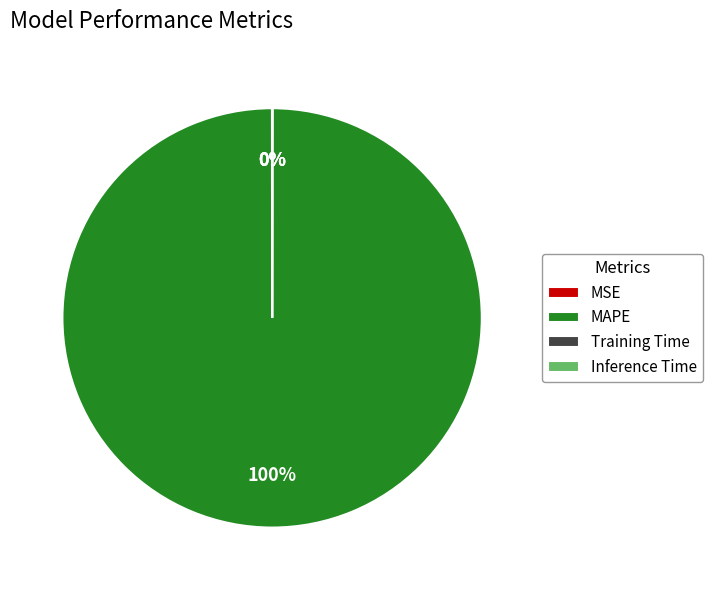

Does any single category account for the majority?

Yes